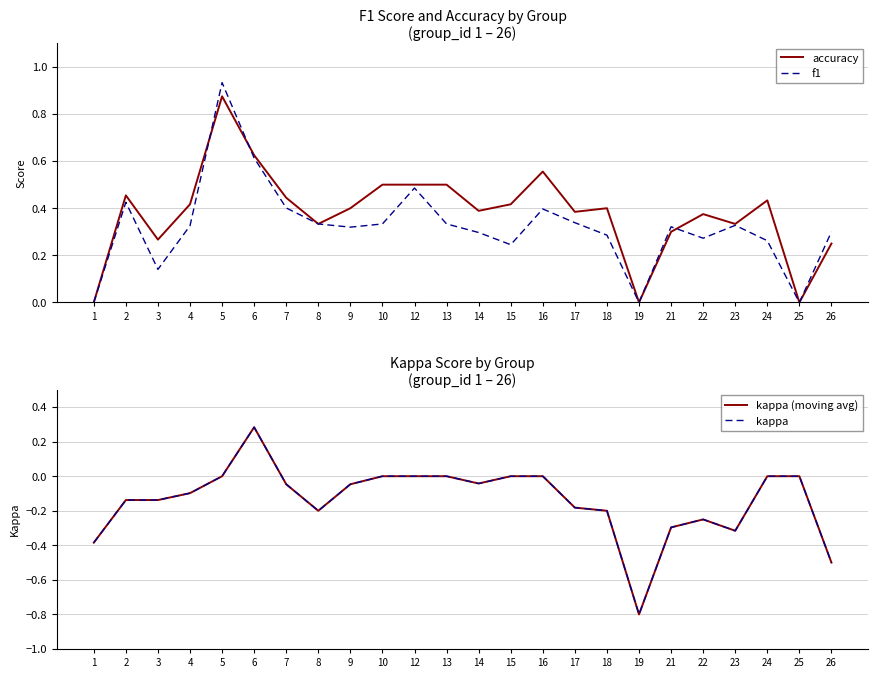

How many positive values does the kappa series have?

1